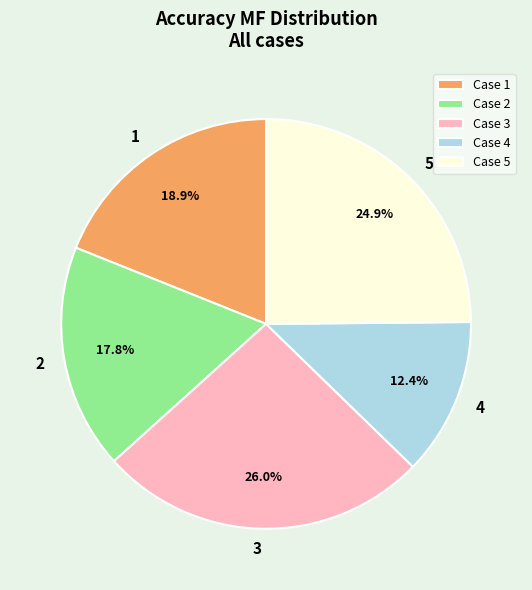

What is the smallest slice in the pie chart?

4